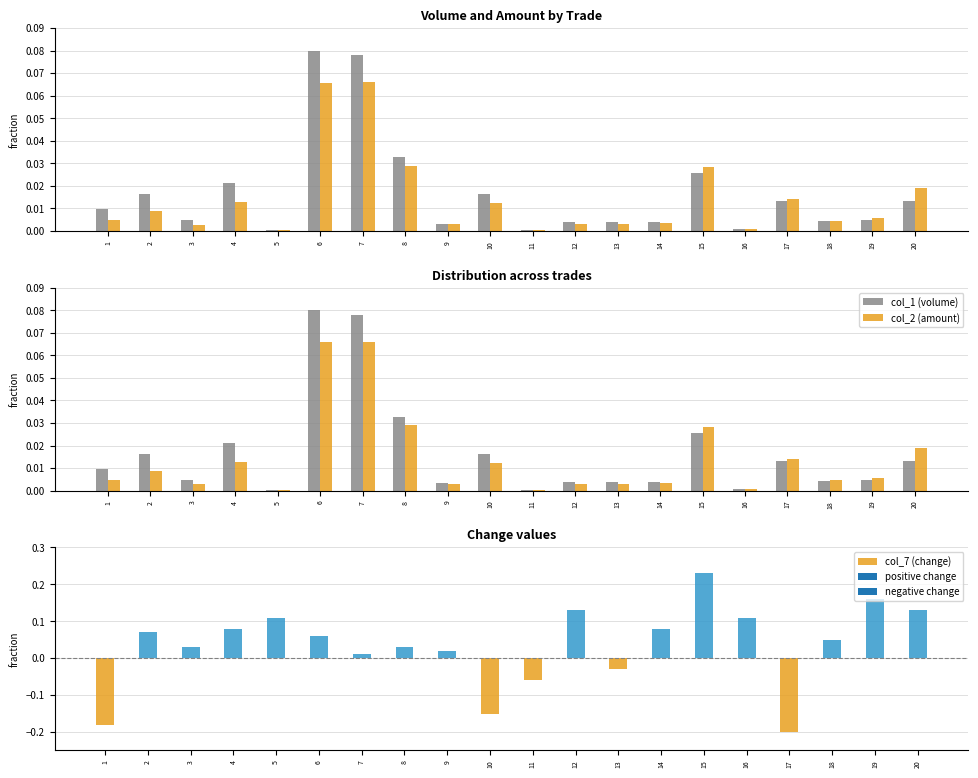

What is the highest value of the col_2 (amount) series?

0.1